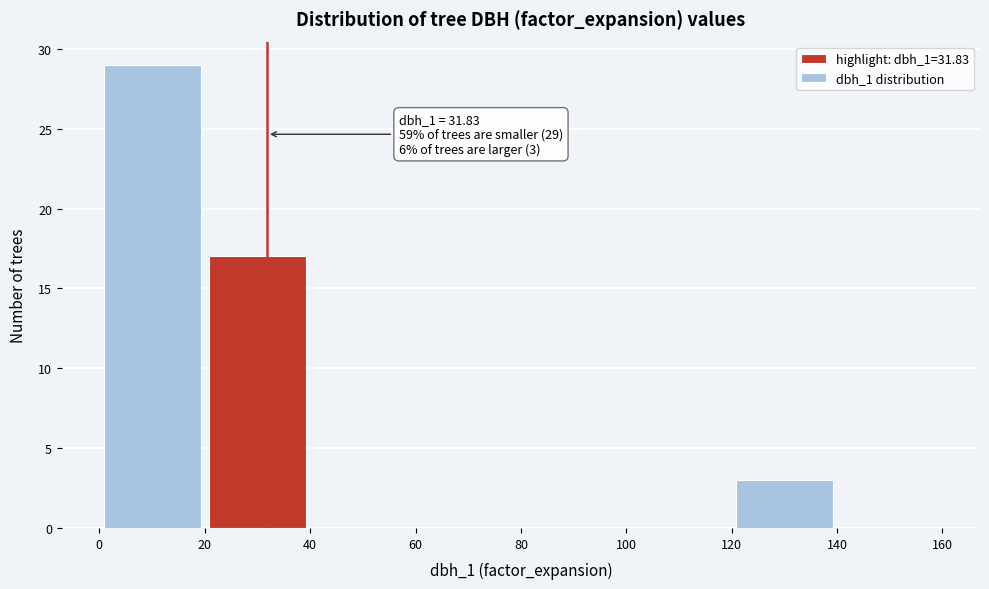

Over which range of the x-axis is the bar tallest?

0 to 20